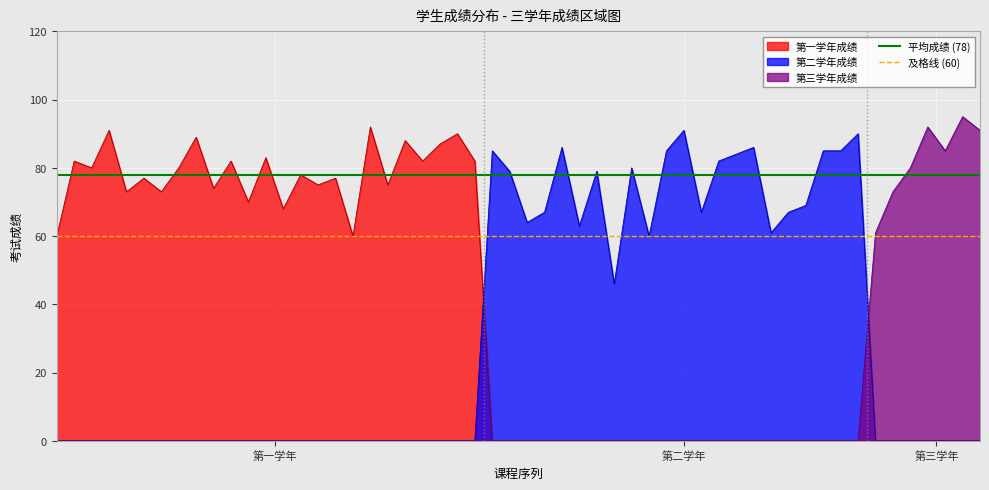

At which category is the sum across all series the highest?

第一学年